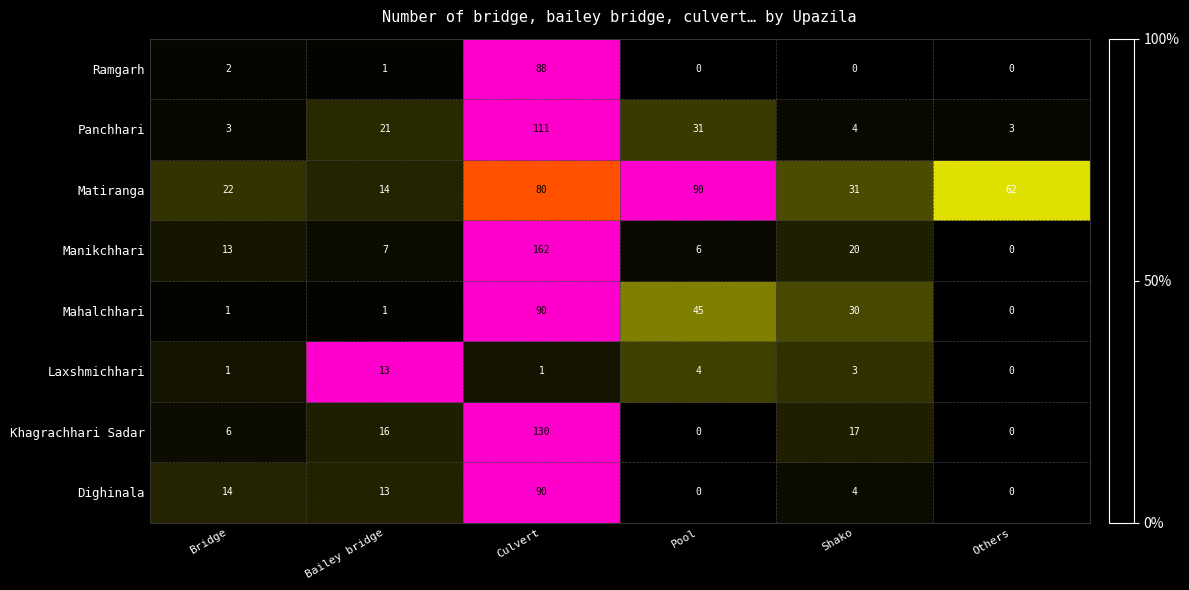

Which series has the widest spread of values?

Manikchhari